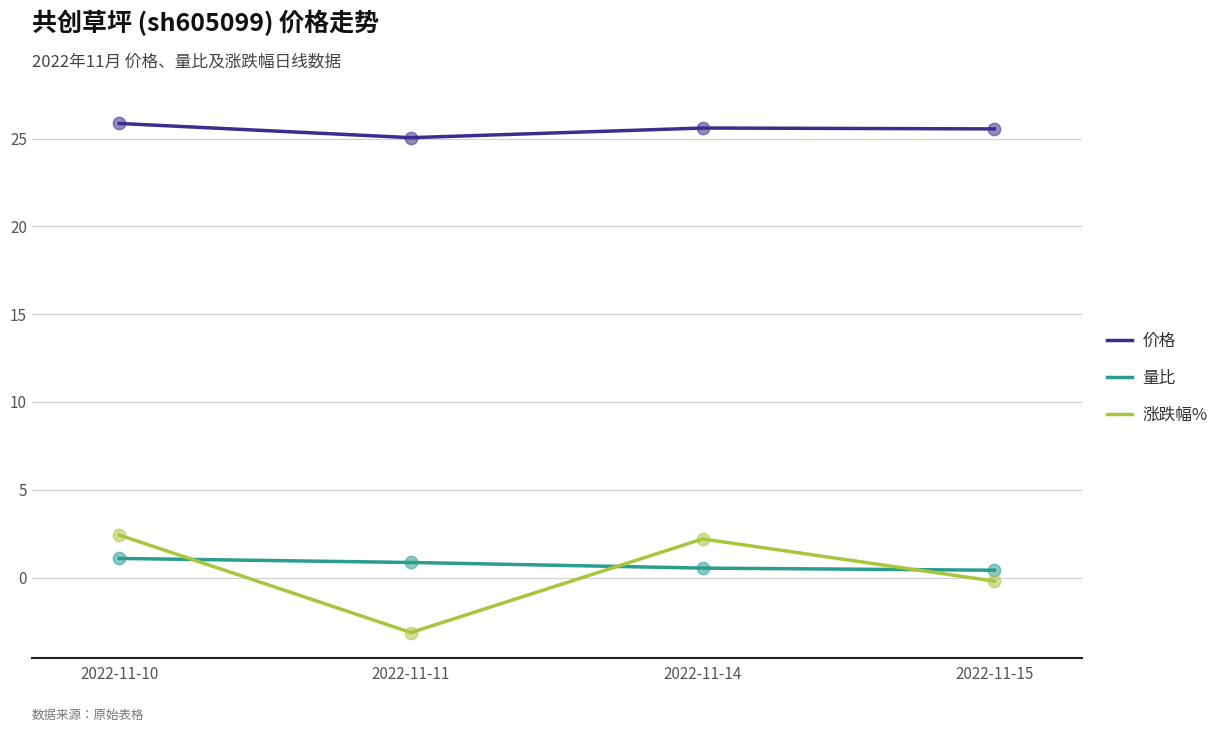

Between 2022-11-10 and 2022-11-11, which series saw the biggest shift?

涨跌幅%